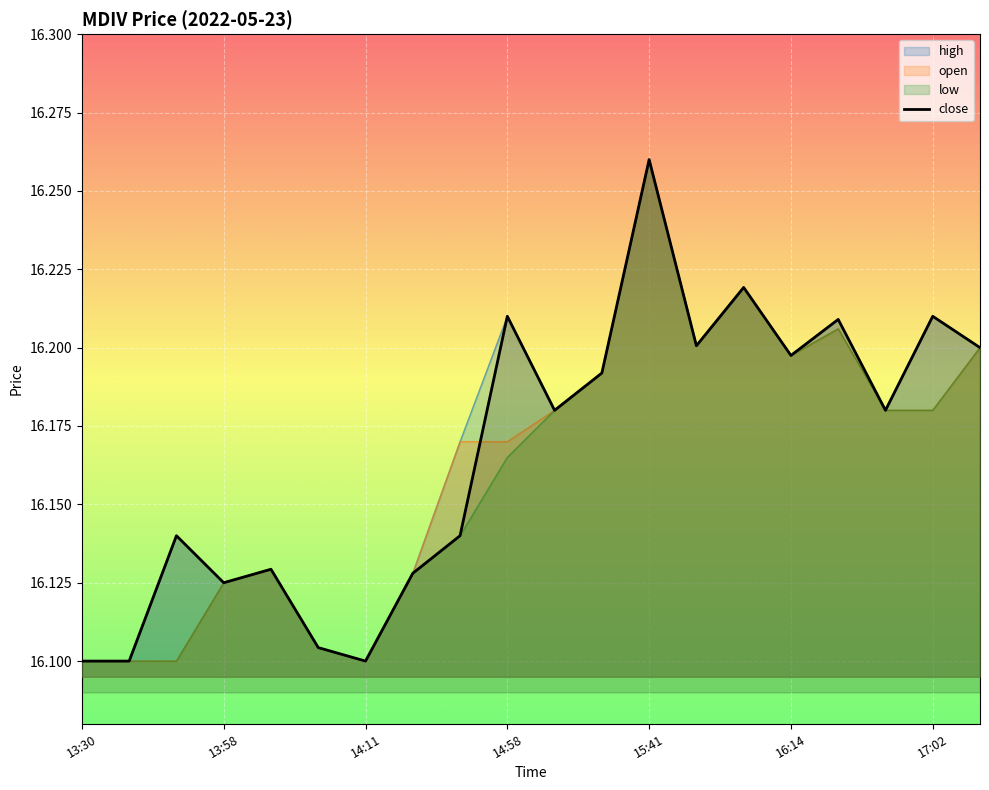

Which label corresponds to the largest value in the chart?

15:41